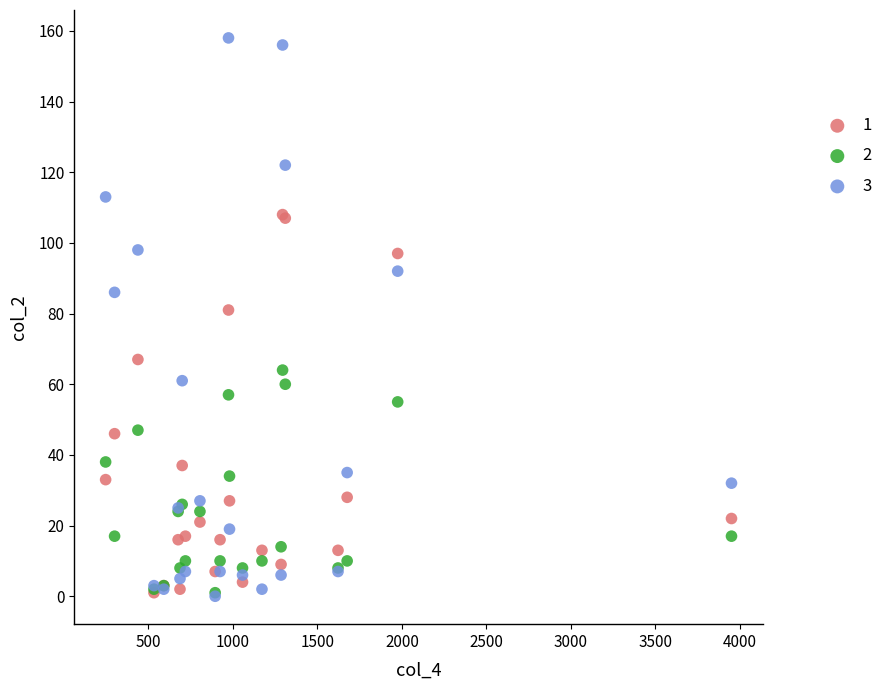

Across all series, what Y value is closest to 79?

81